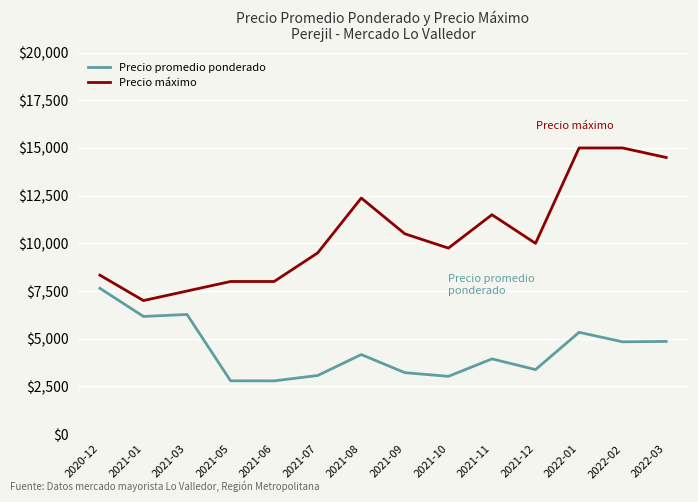

The Precio promedio ponderado series shows 4837 at 2022-02. True or false?

True